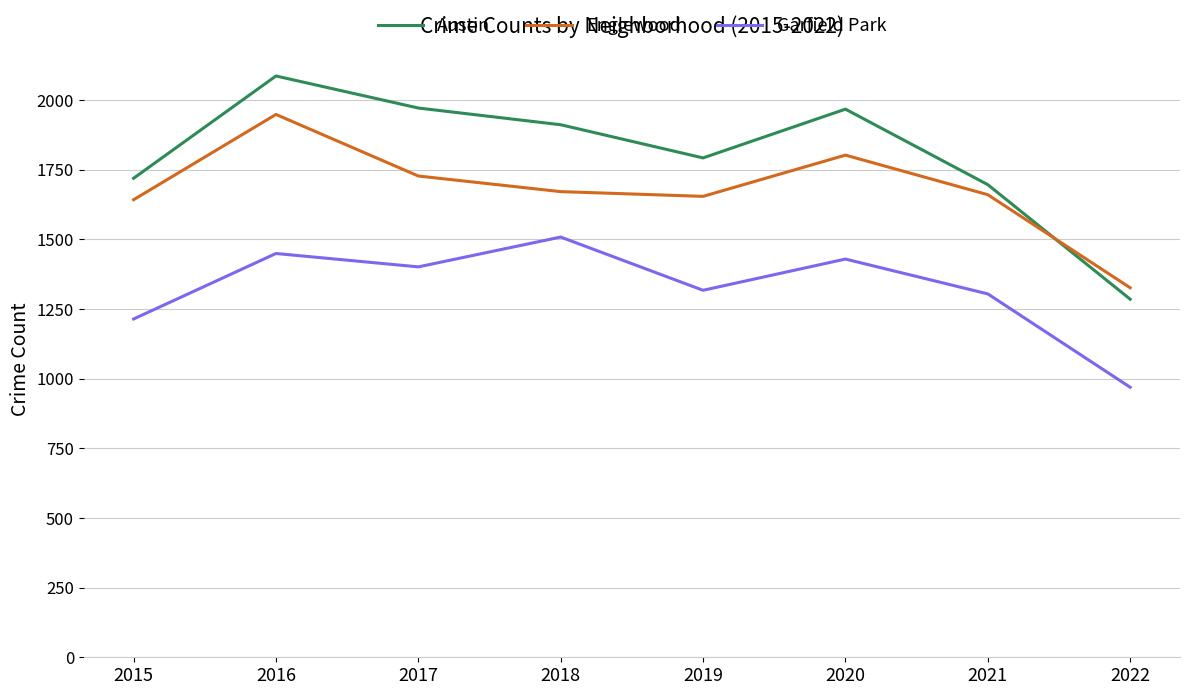

List the series in order of their peak value, highest first.

Austin, Englewood, Garfield Park